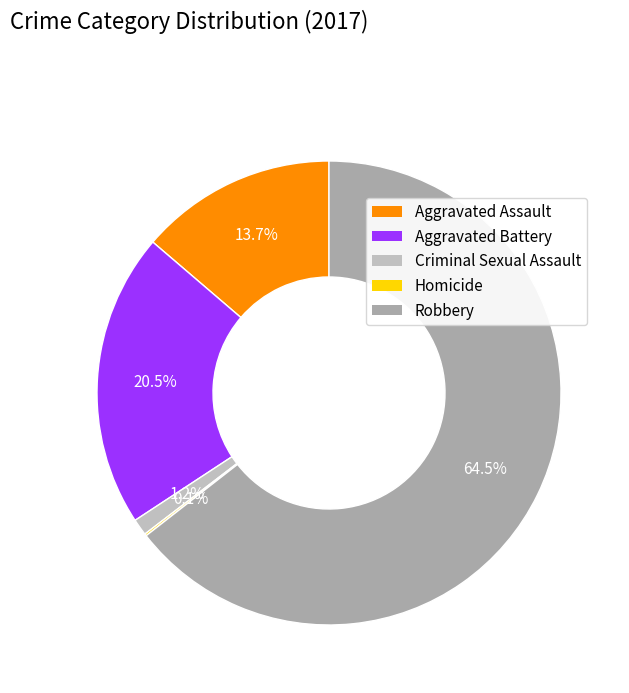

What is the largest slice in the pie chart?

Robbery